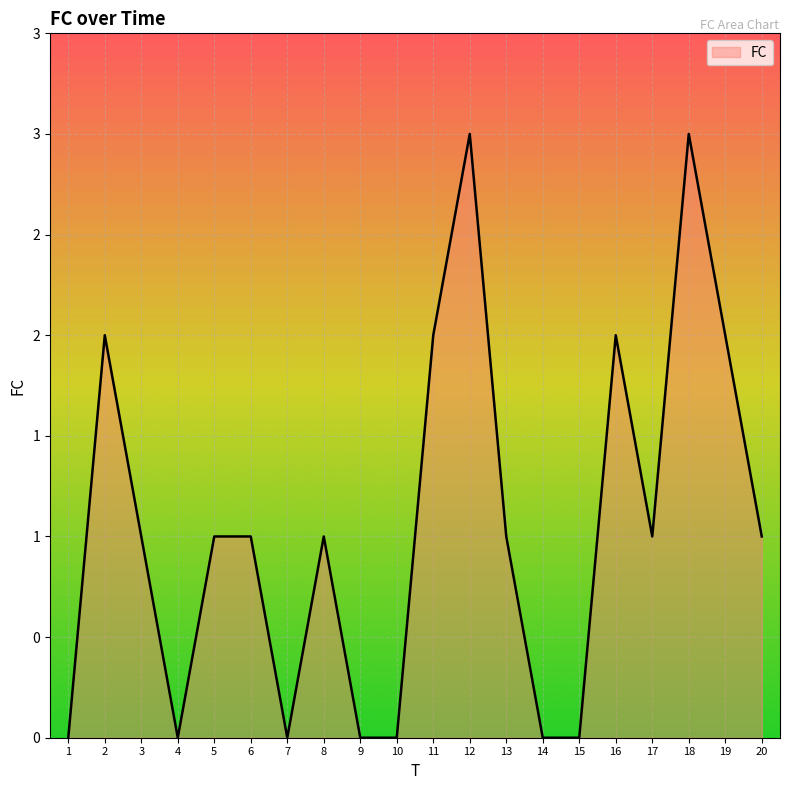

True or false: the data shows 1 at 19.

False